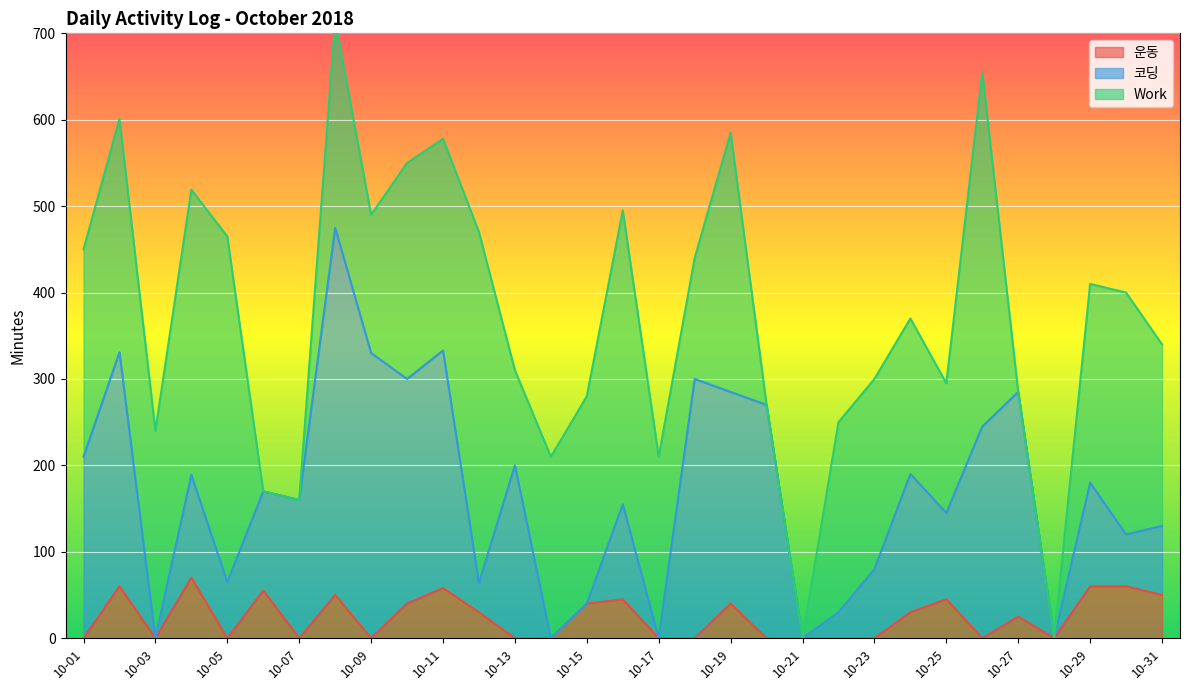

In 코딩, how many points are higher than both neighbors (excluding endpoints)?

11